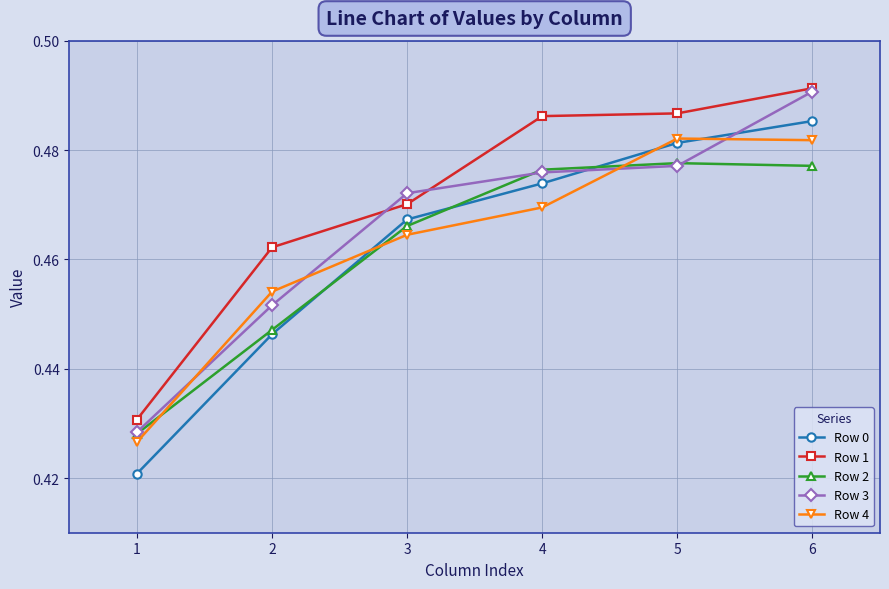

Which label corresponds to the largest value in the chart?

6